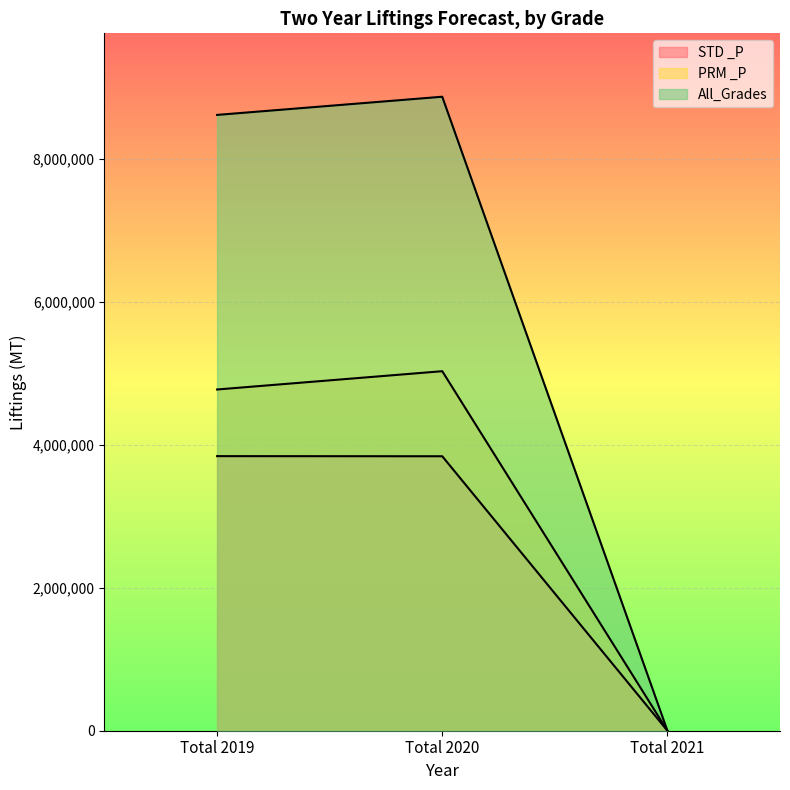

At how many categories does at least one series exceed 4396965?

2